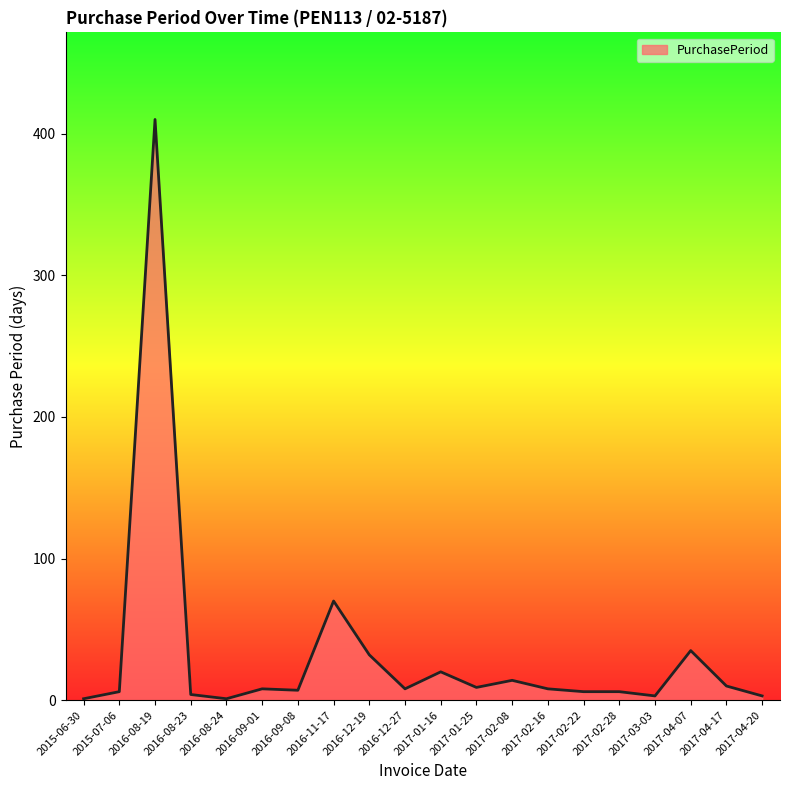

What is the difference between the maximum and minimum values?

409